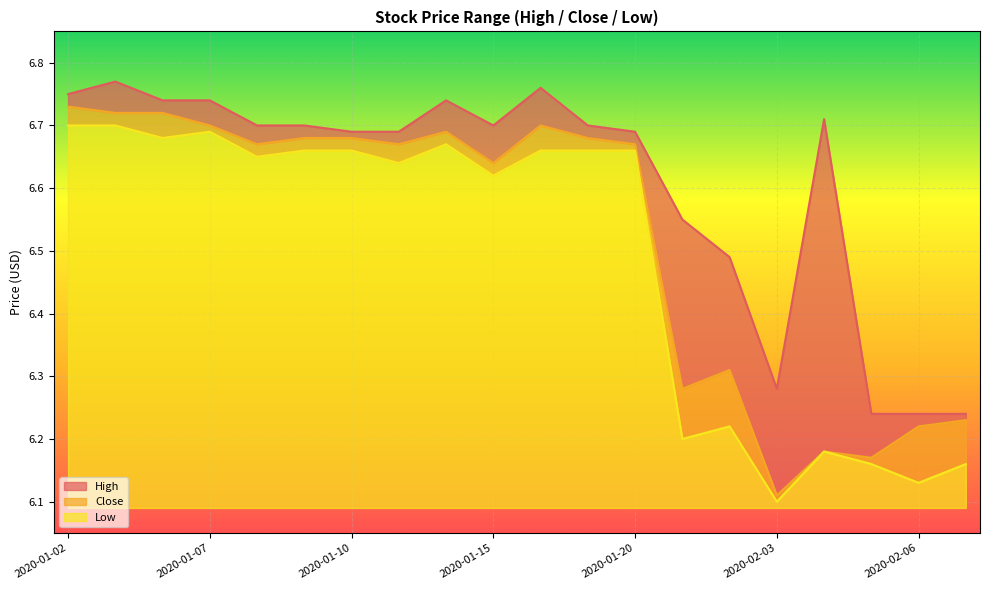

Which series has the largest total across all categories?

High